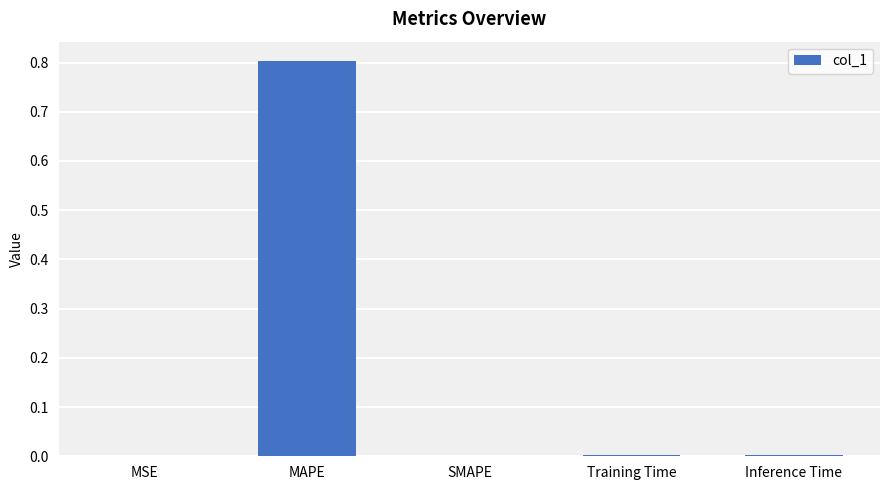

The value at MAPE is 0.5. True or false?

False